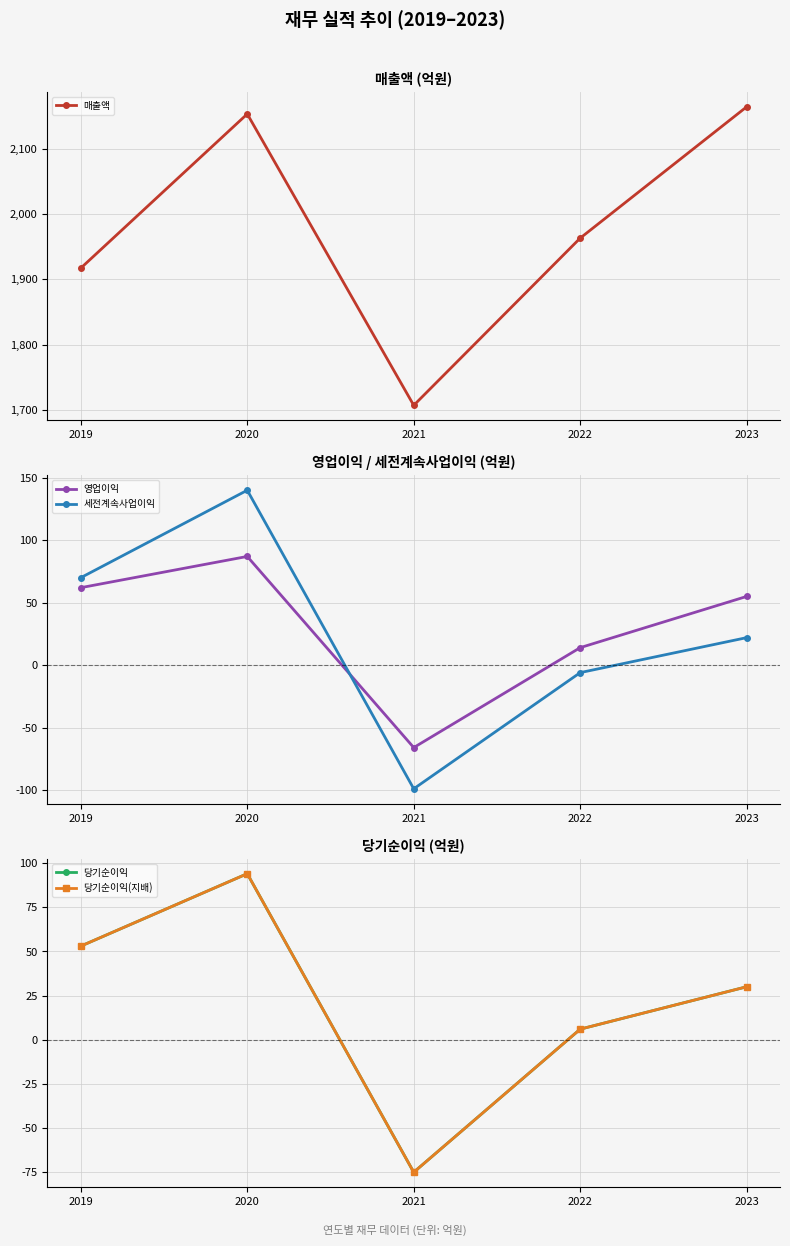

What is the value of the 당기순이익(지배) point at the 5th from the left?

30